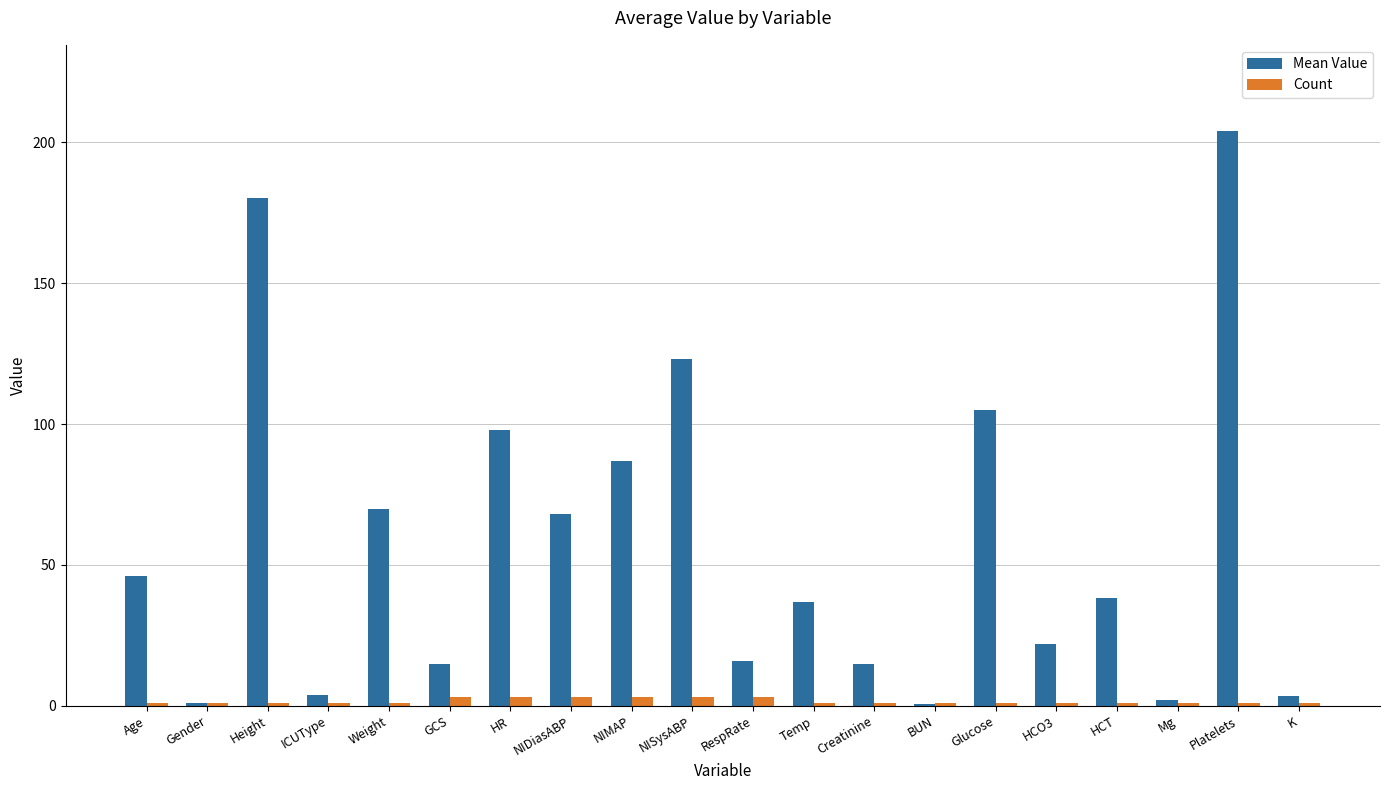

Which series has the largest total across all categories?

Mean Value